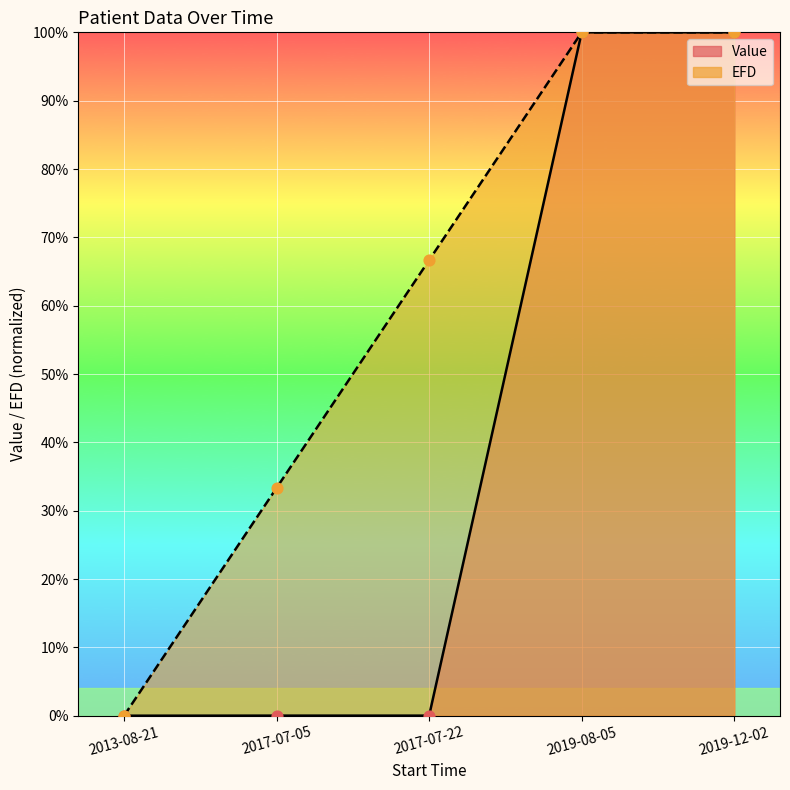

Which series has the widest spread of Y values?

Value